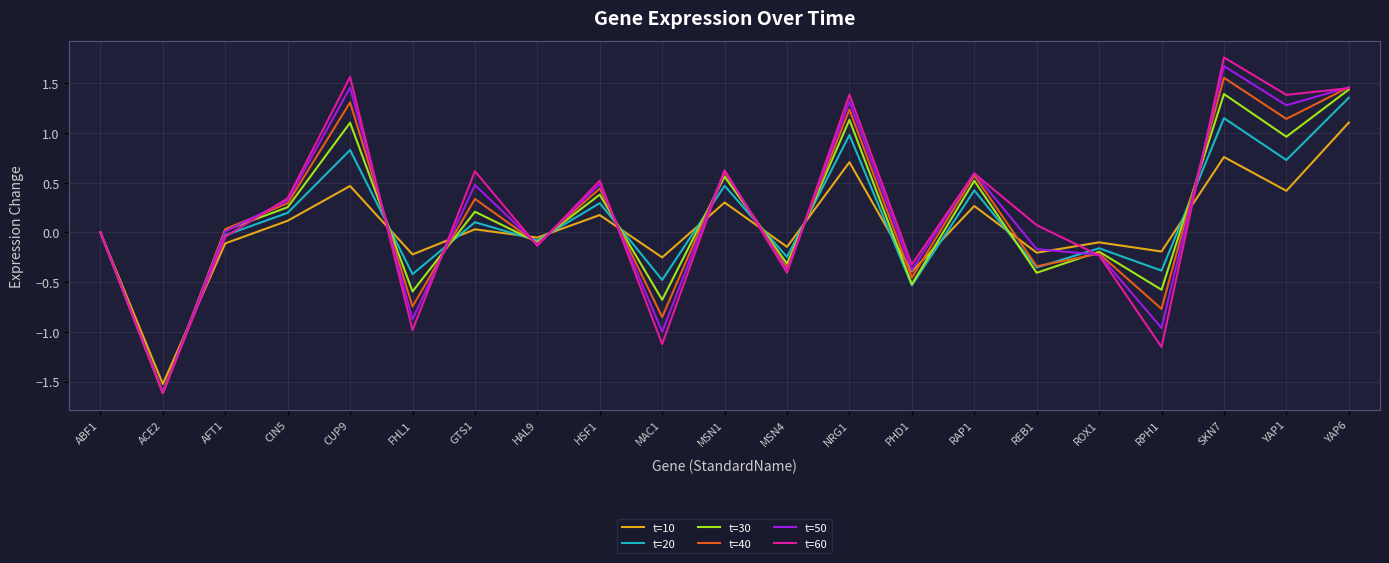

Is it true that t=50 equals -1.6 at ACE2?

True